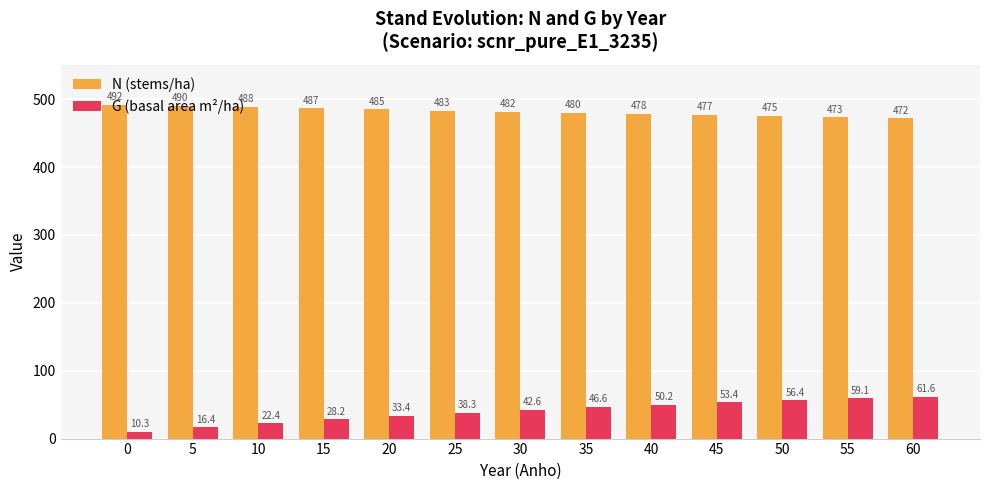

What is the spread (max minus min) of values at 40?

428.1